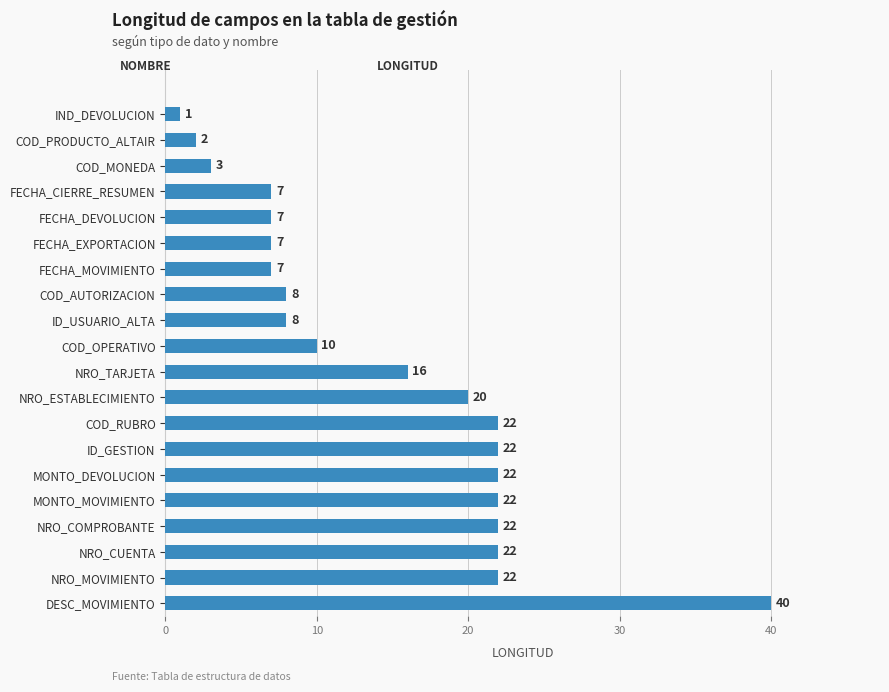

True or false: the data shows 22 at MONTO_MOVIMIENTO.

True